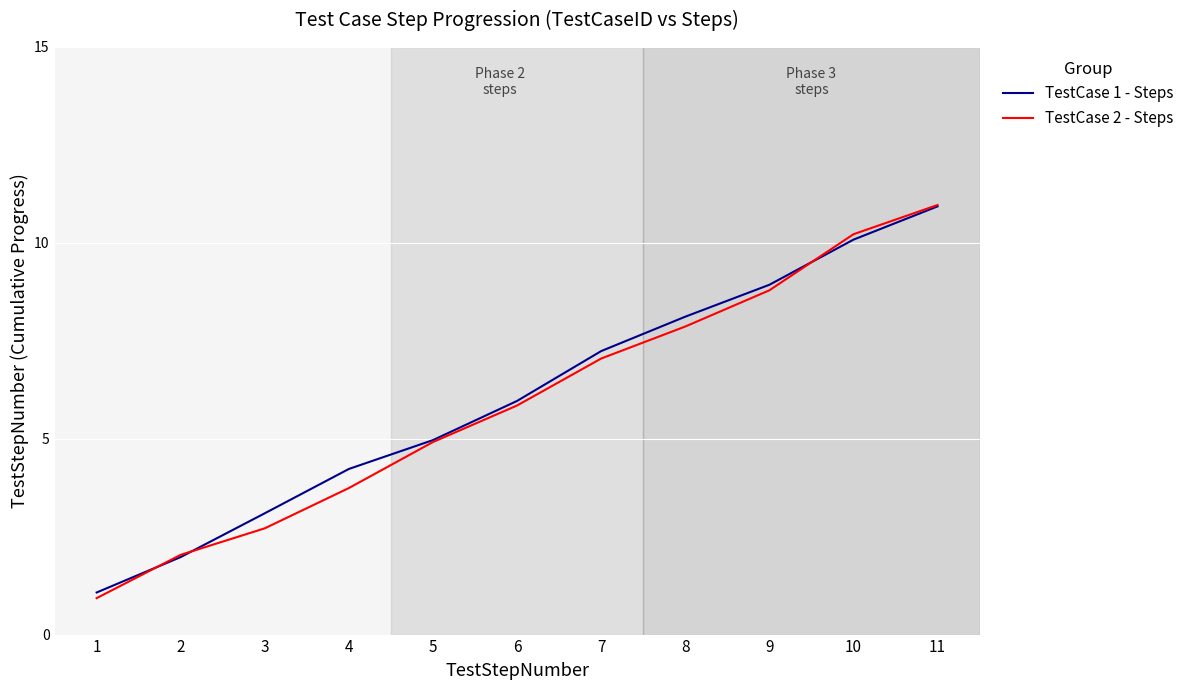

Which series has the largest total across all categories?

TestCase 1 - Steps